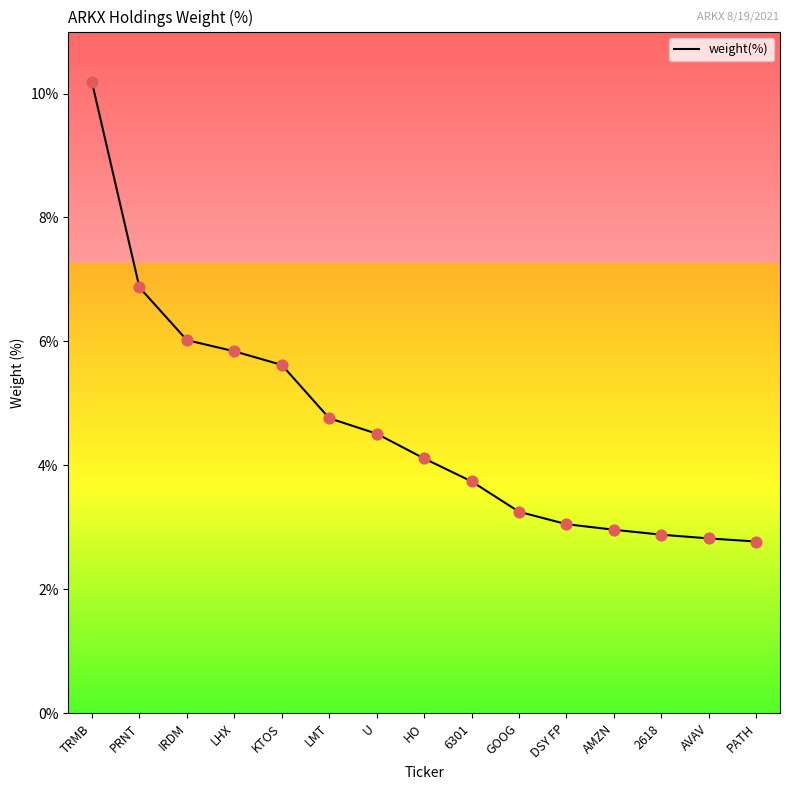

Which has a higher value, AMZN or IRDM?

IRDM